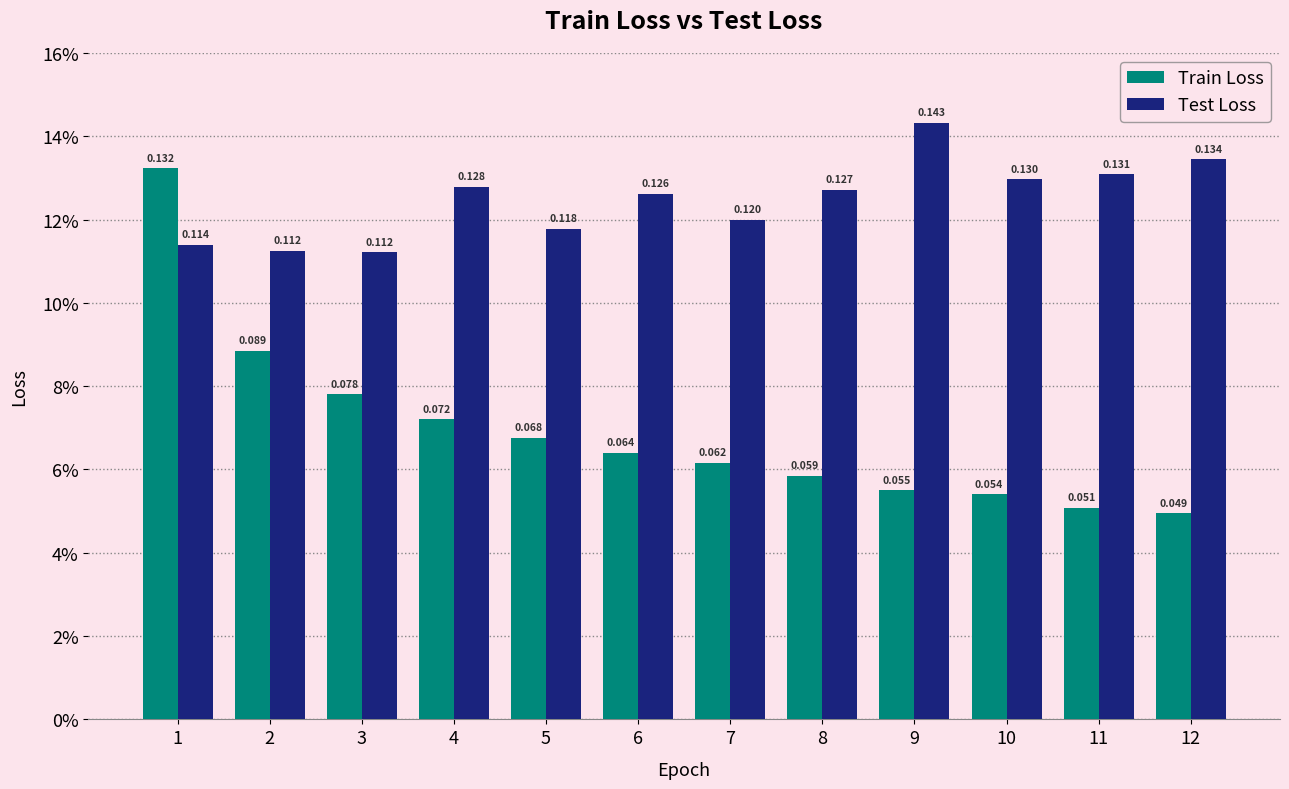

Rank the series by their average value, from highest to lowest.

Test Loss, Train Loss